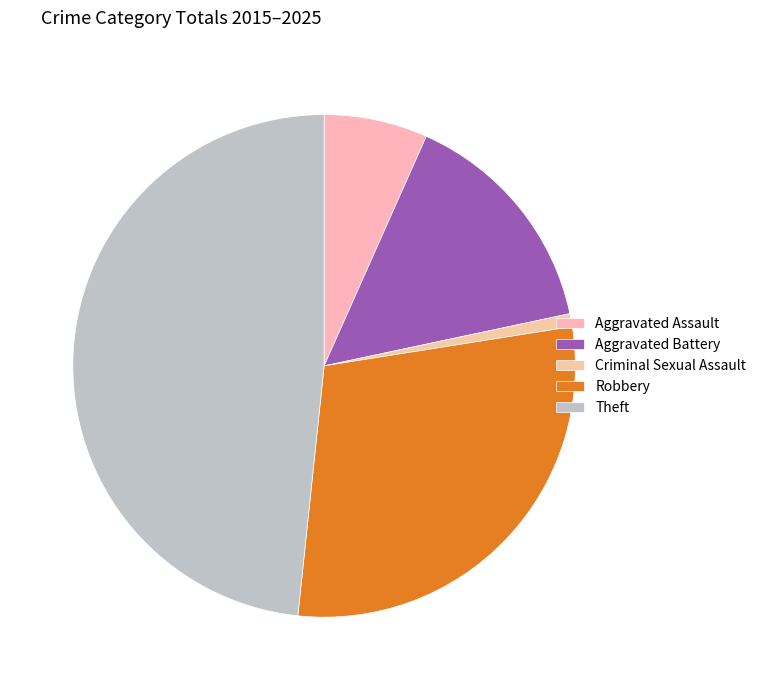

Does Theft represent more than half of the total?

No